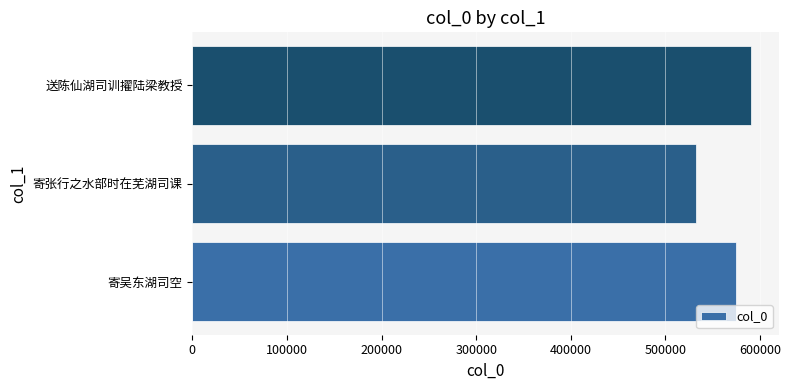

Does the chart contain any negative values?

No